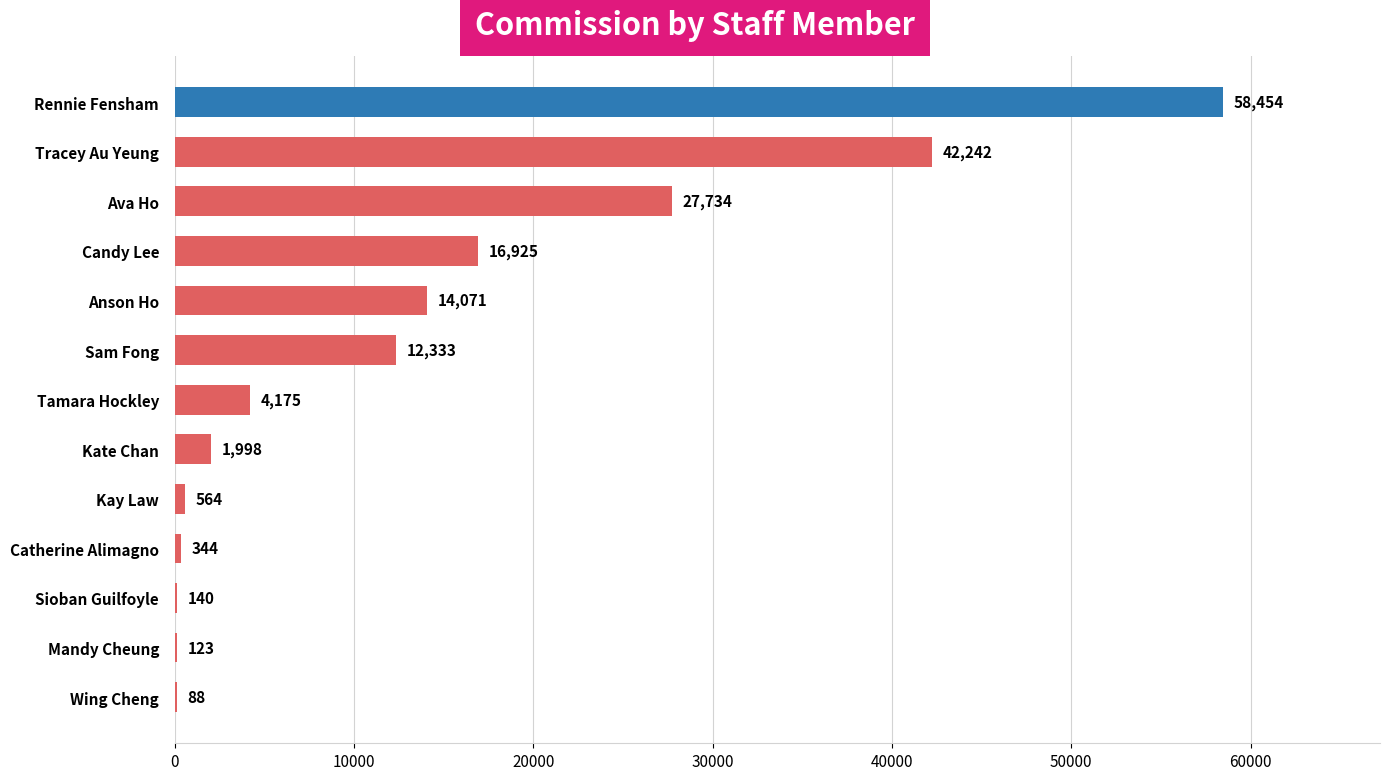

The chart shows a value of 58454.5 at Rennie Fensham. True or false?

True